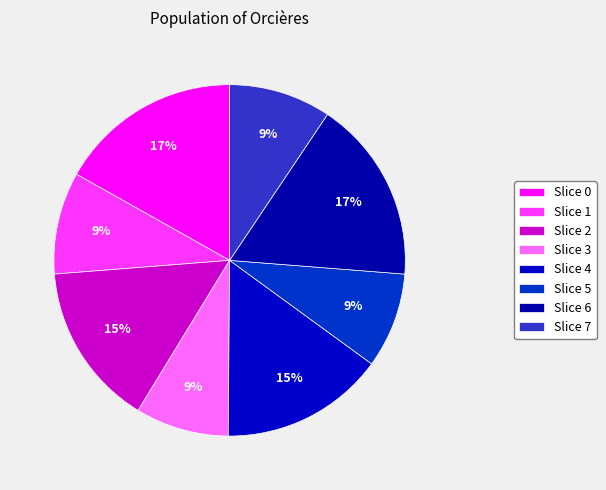

Count the number of slices in the pie.

8